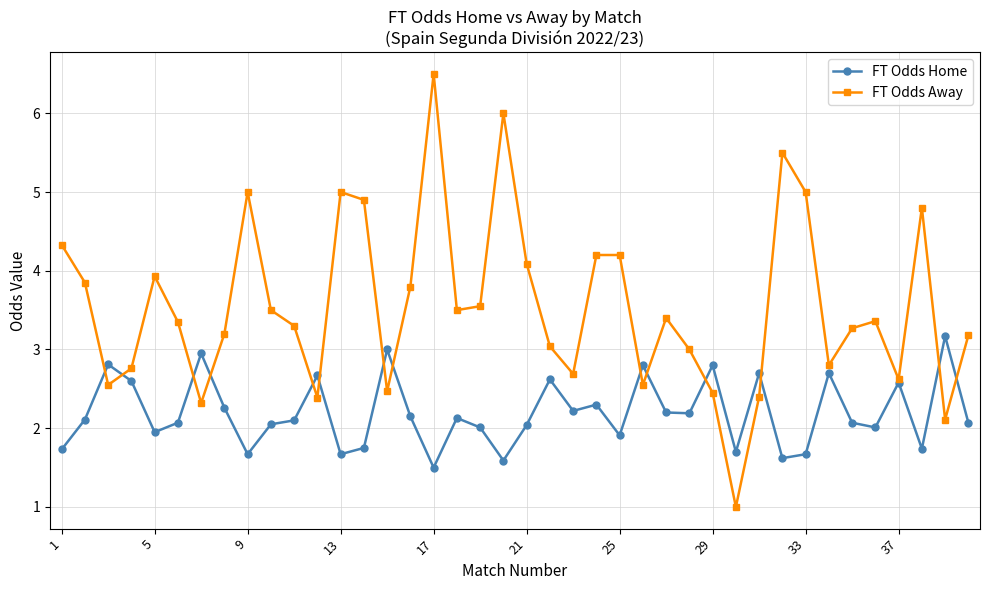

What is the difference between the maximum and second lowest values in the FT Odds Home series?

1.6